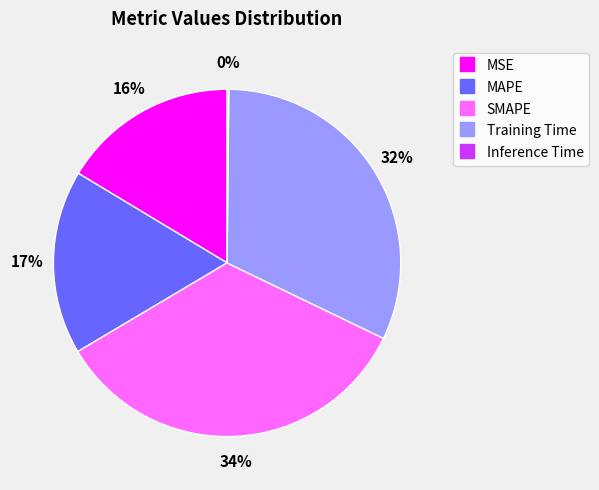

Is it true that MAPE is 29% of the pie?

False